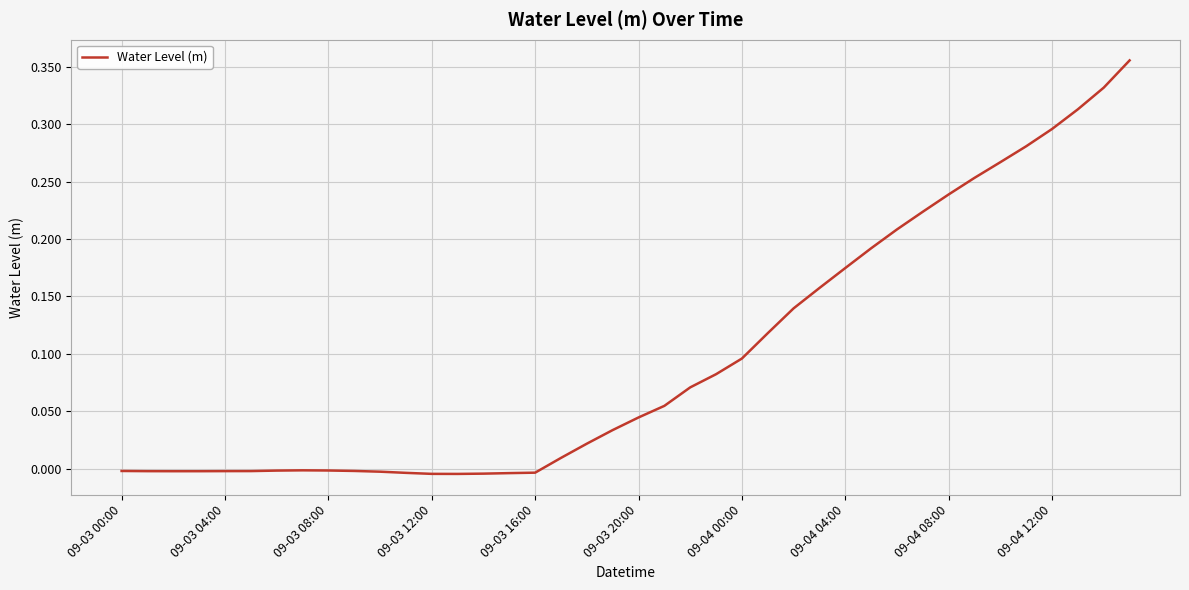

Does the chart have visible grid lines?

Yes